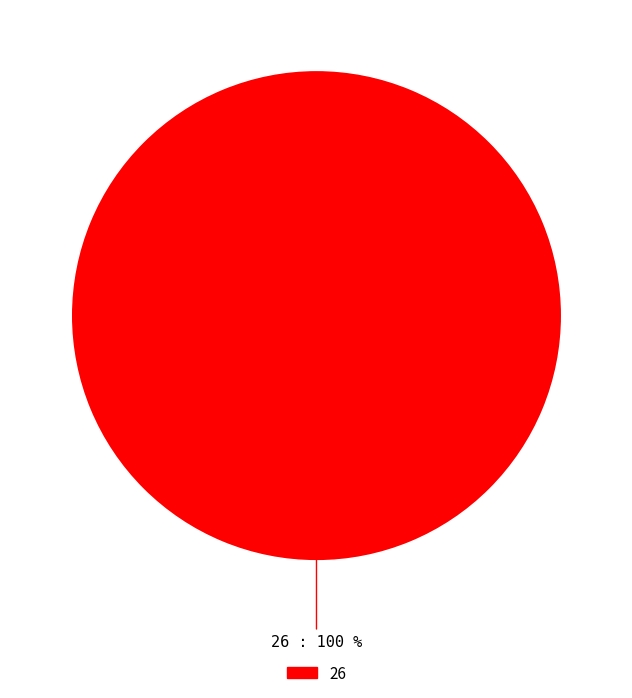

What percentage is the 26 slice, to the nearest percent?

100%